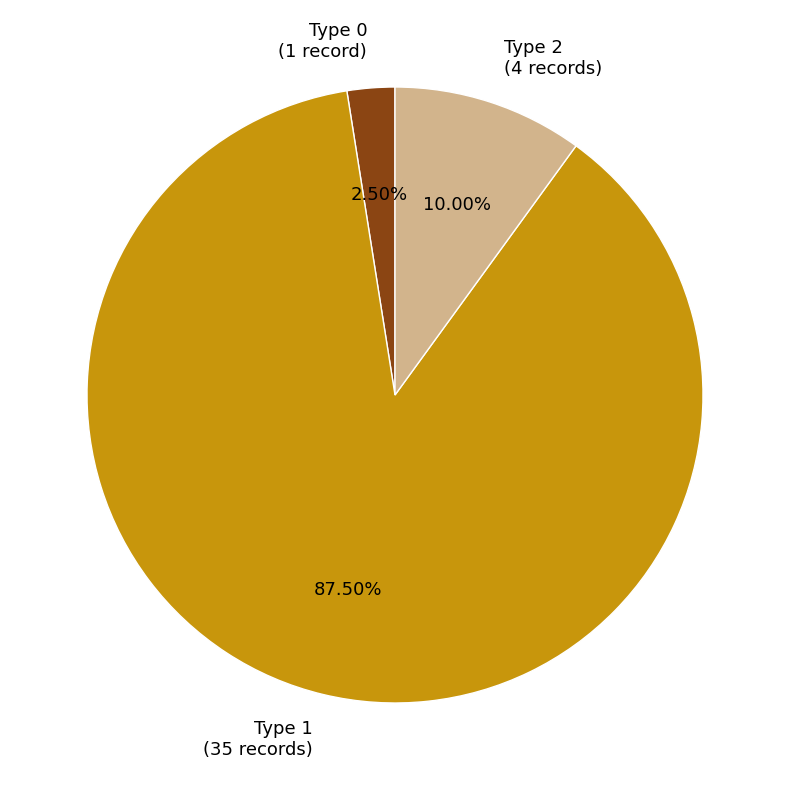

Does Type 2 (4 records) represent more than half of the total?

No